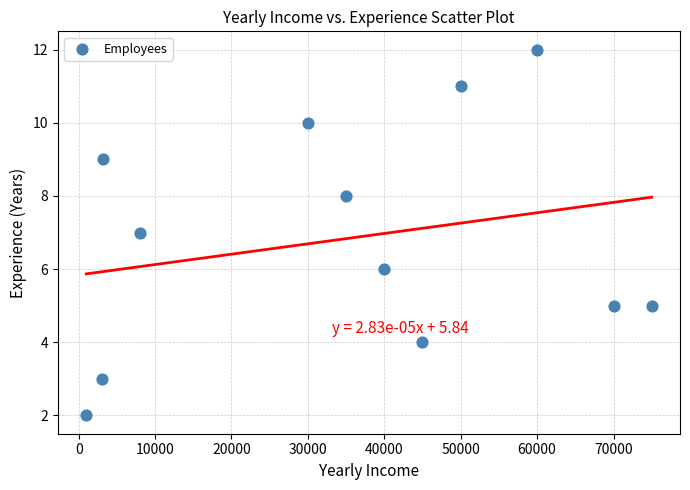

What is the range of Y values (max minus min)?

10